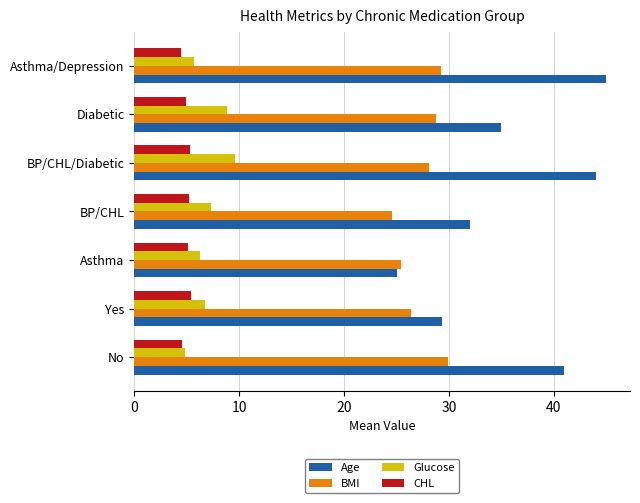

The value of Glucose at Asthma/Depression is 5.7. True or false?

True